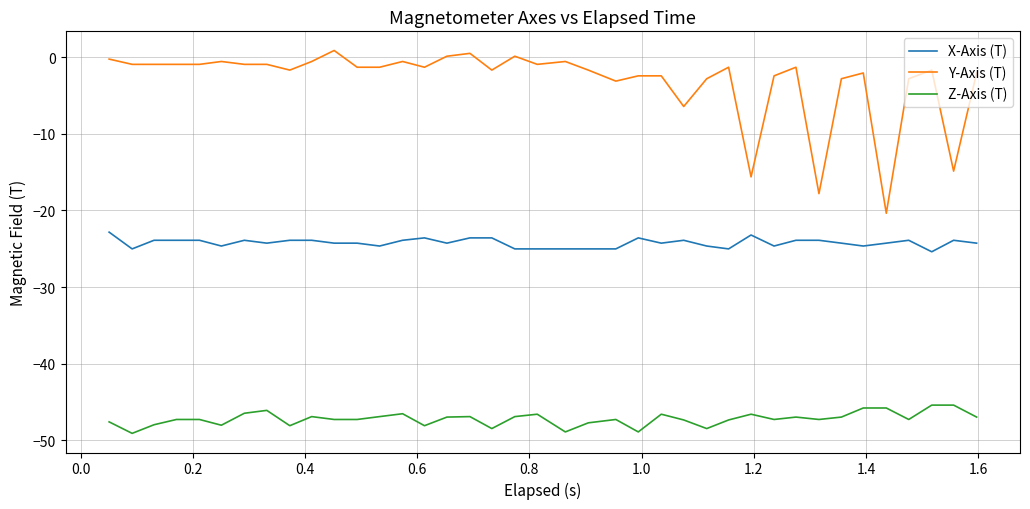

Which series has the largest total across all categories?

Y-Axis (T)